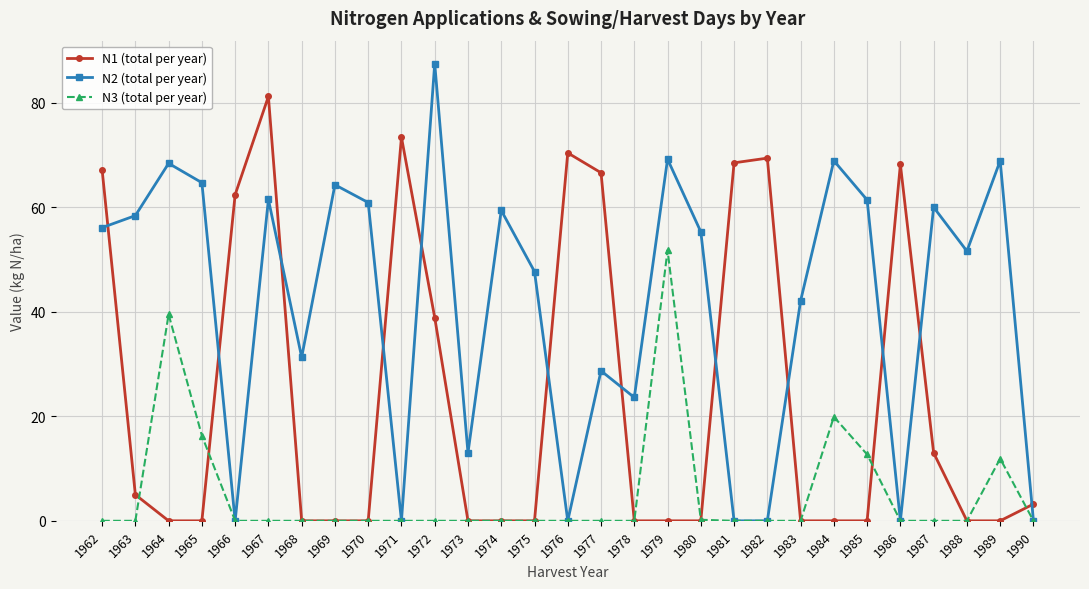

What is the sum of all N1 (total per year) values?

687.4